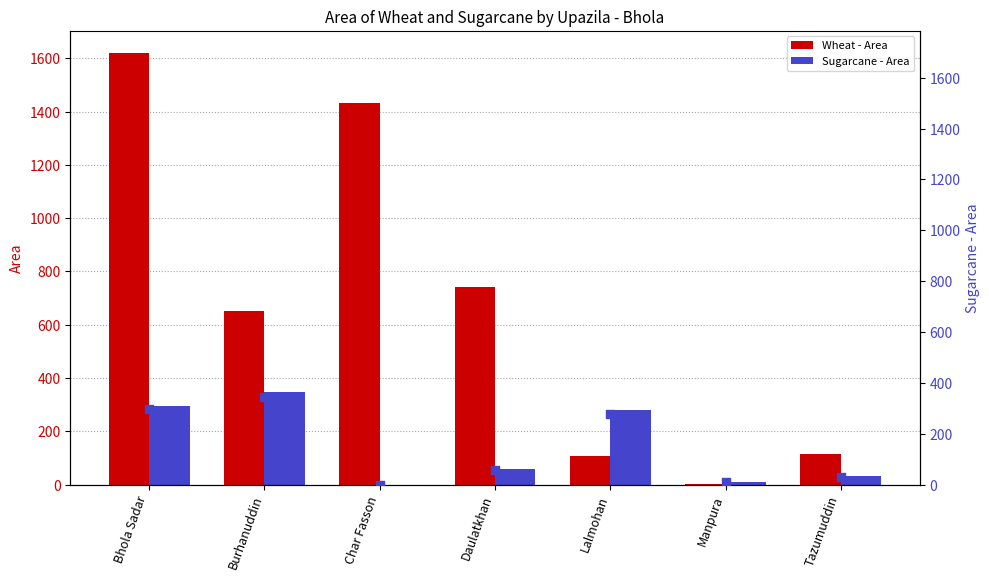

Which series reaches the minimum Y coordinate?

Sugarcane - Area